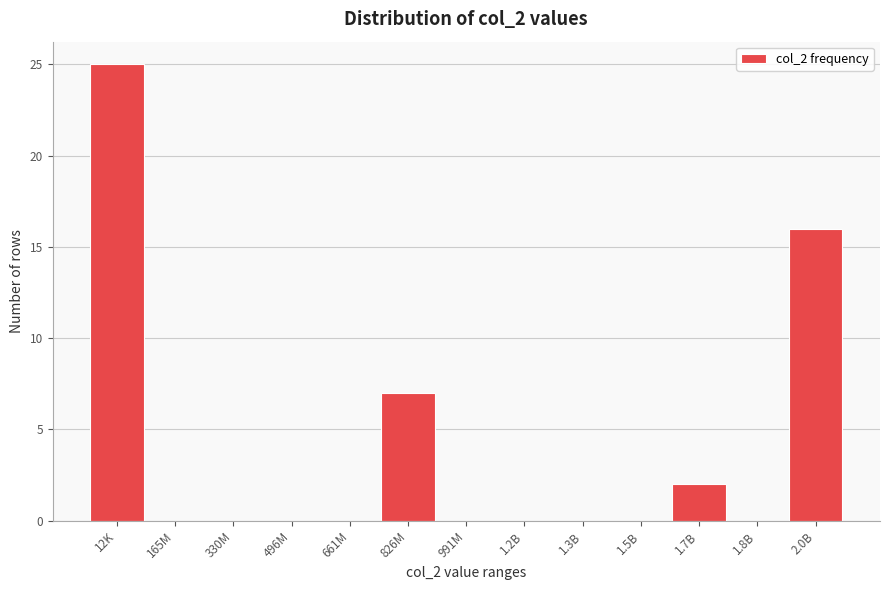

Reading left to right, transcribe all the data shown in this chart.

12K=25	165M=0	330M=0	496M=0	661M=0	826M=7	991M=0	1.2B=0	1.3B=0	1.5B=0	1.7B=2	1.8B=0	2.0B=16